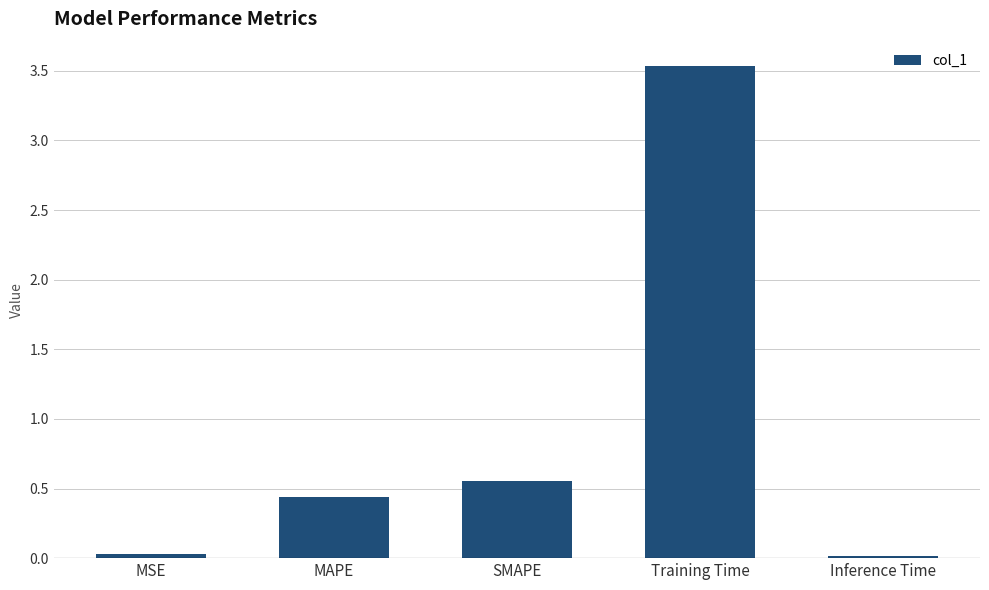

Between Inference Time and SMAPE, which is larger?

SMAPE